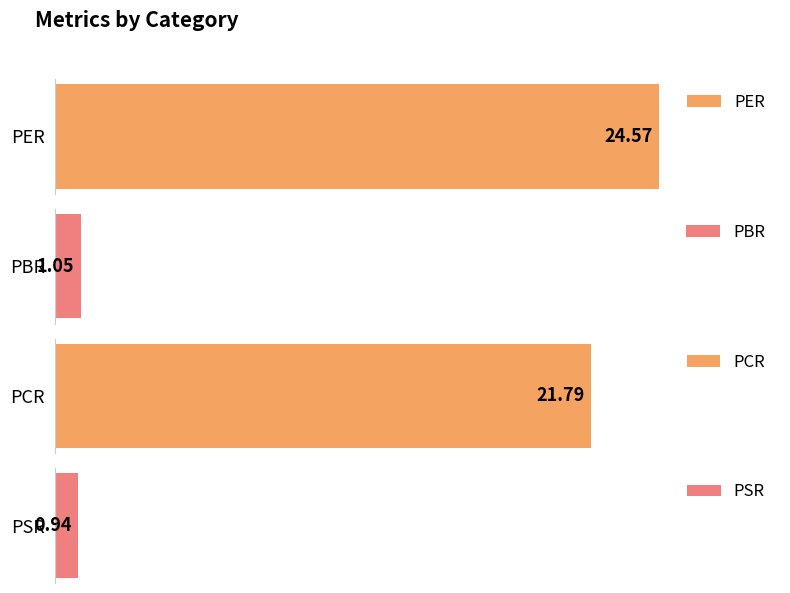

What is the average value?

12.1